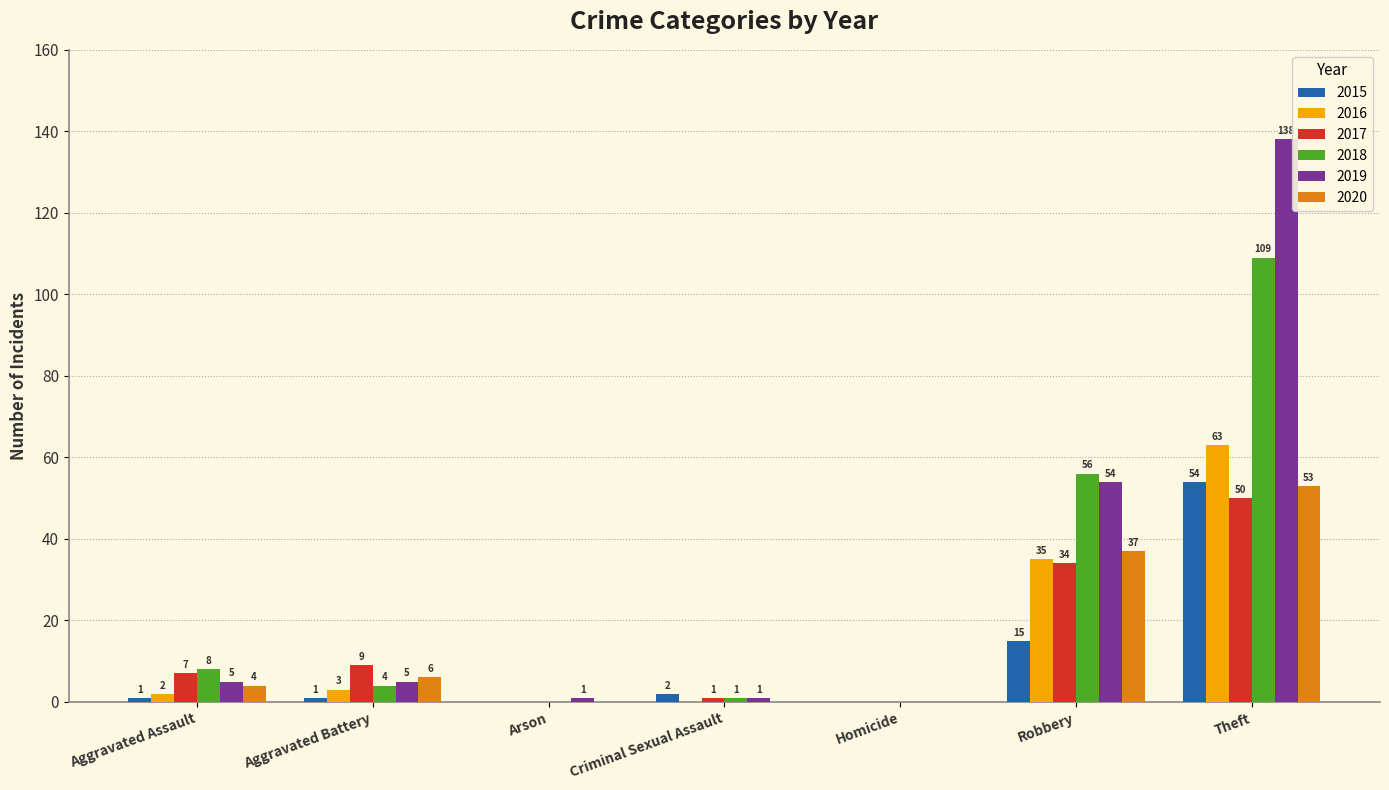

Where does the 2018 series first go above 4?

Aggravated Assault